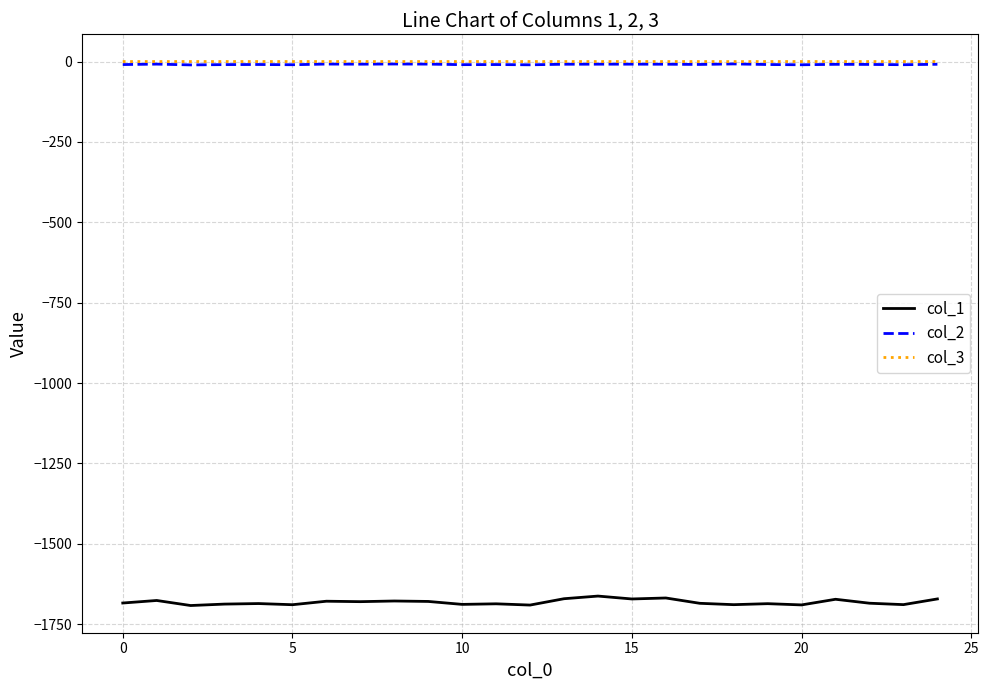

True or false: col_1 and col_3 intersect in this chart.

False